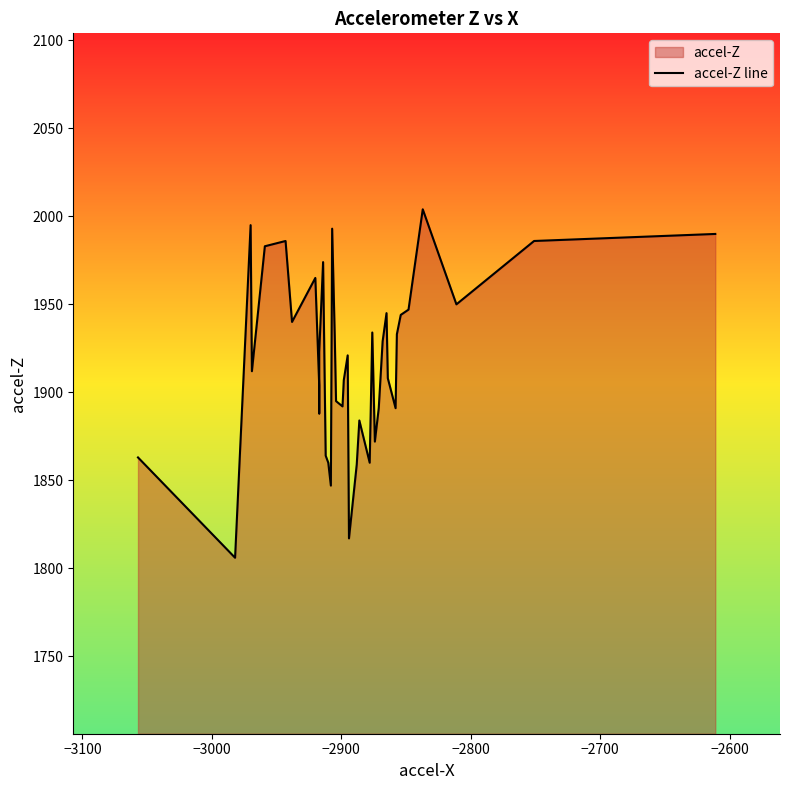

True or false: the data has more than 0 interior local peaks.

True